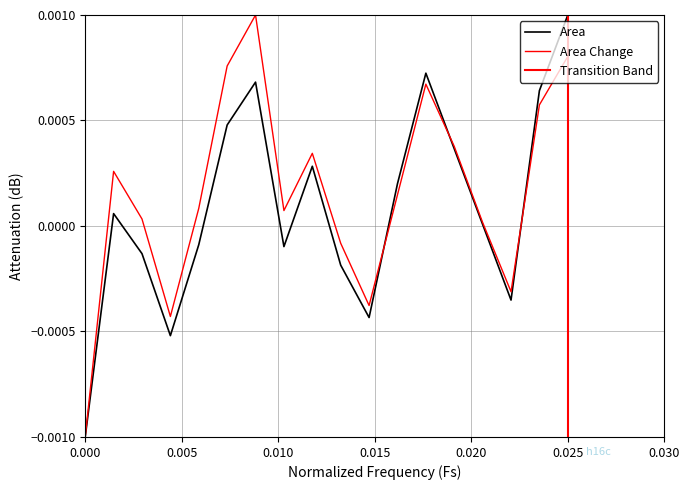

The Area series shows 0.0 at 2007-7. True or false?

False